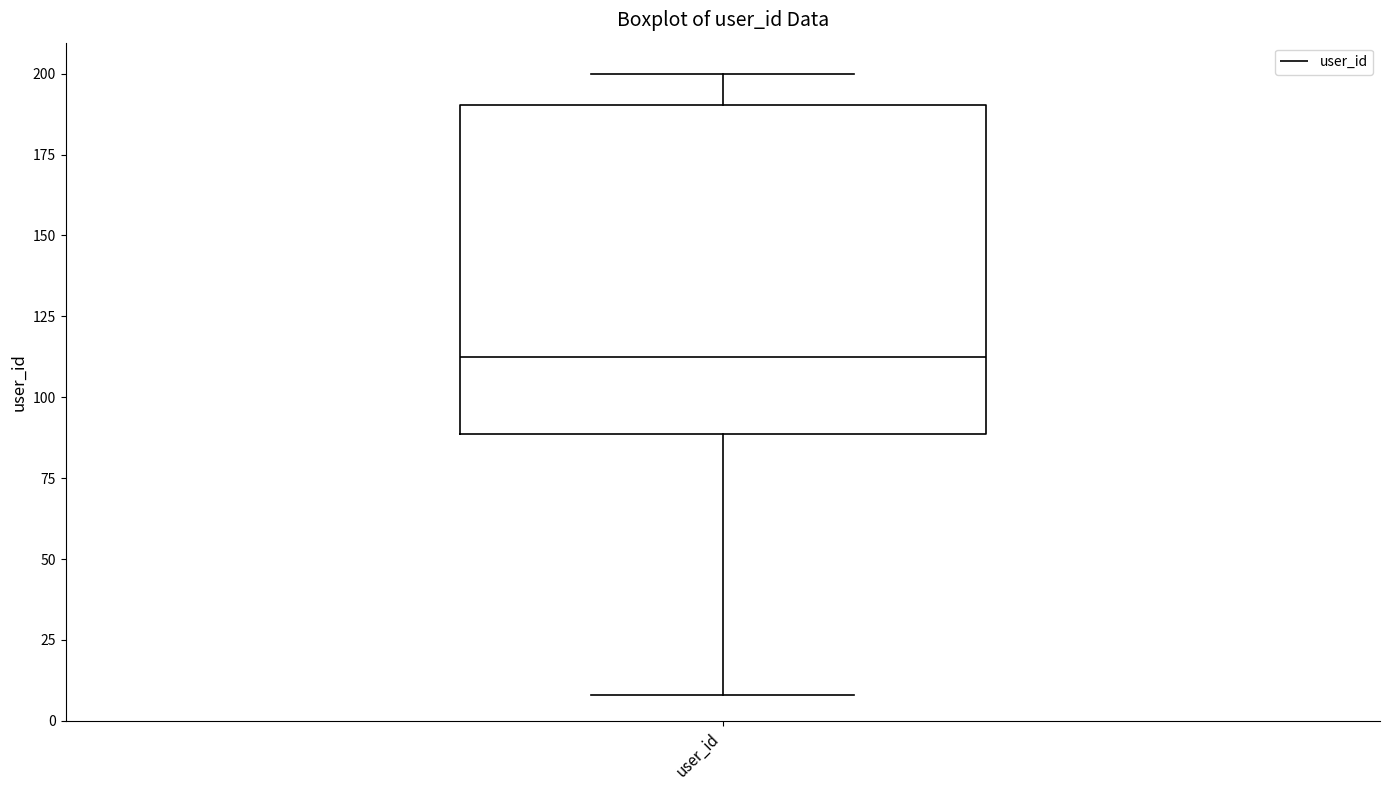

Transcribe this box plot: give where the median line is, the range the box spans, and where the two whiskers end, as read against the y-axis. The values are not printed on the chart, so give them approximately, as read against the axis.

median 115, box 90 to 190, whiskers 10 to 200